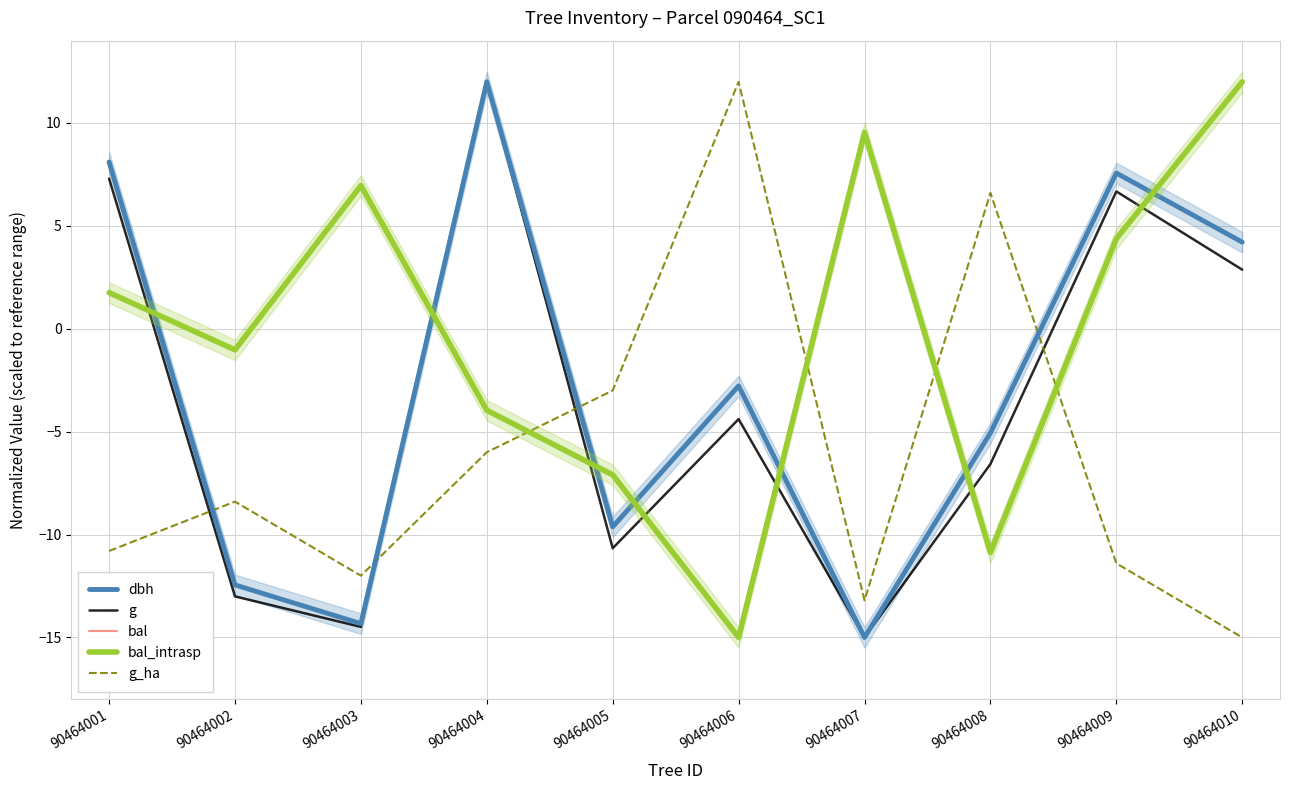

The value of g_ha at 90464009 is -11.4. True or false?

True